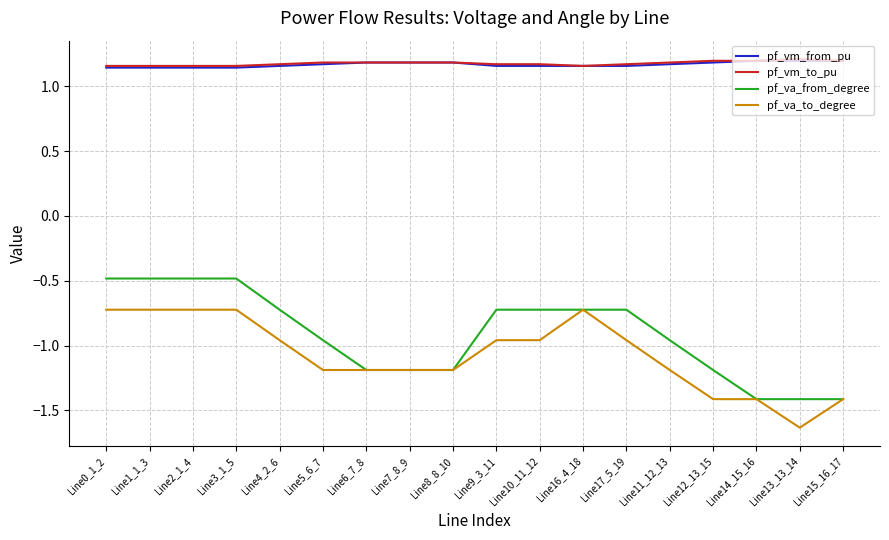

Count the pf_vm_to_pu values in the range 1 to 2.

18